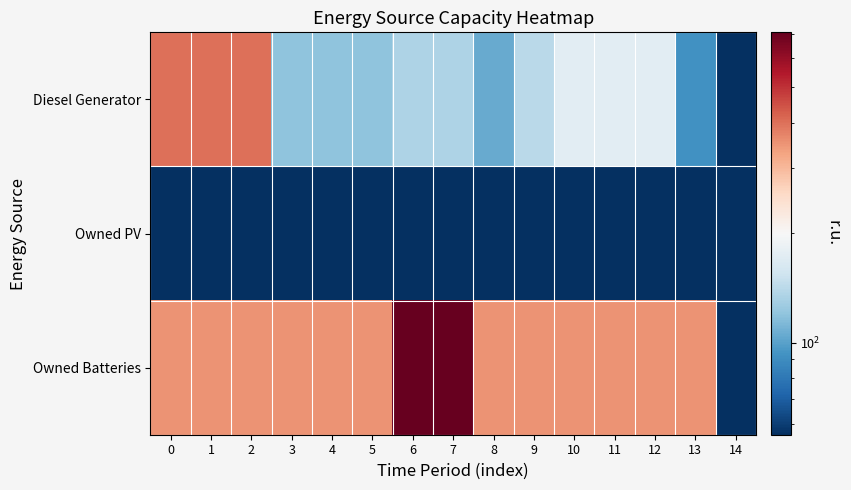

Between 2 and 13, which is larger?

2